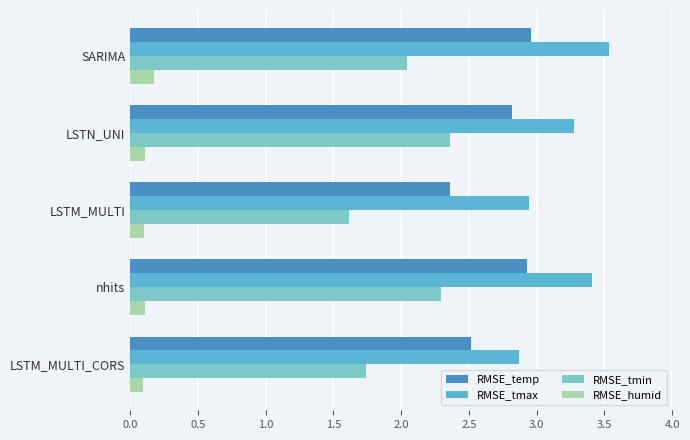

At which category does the chart reach its peak across all series?

SARIMA